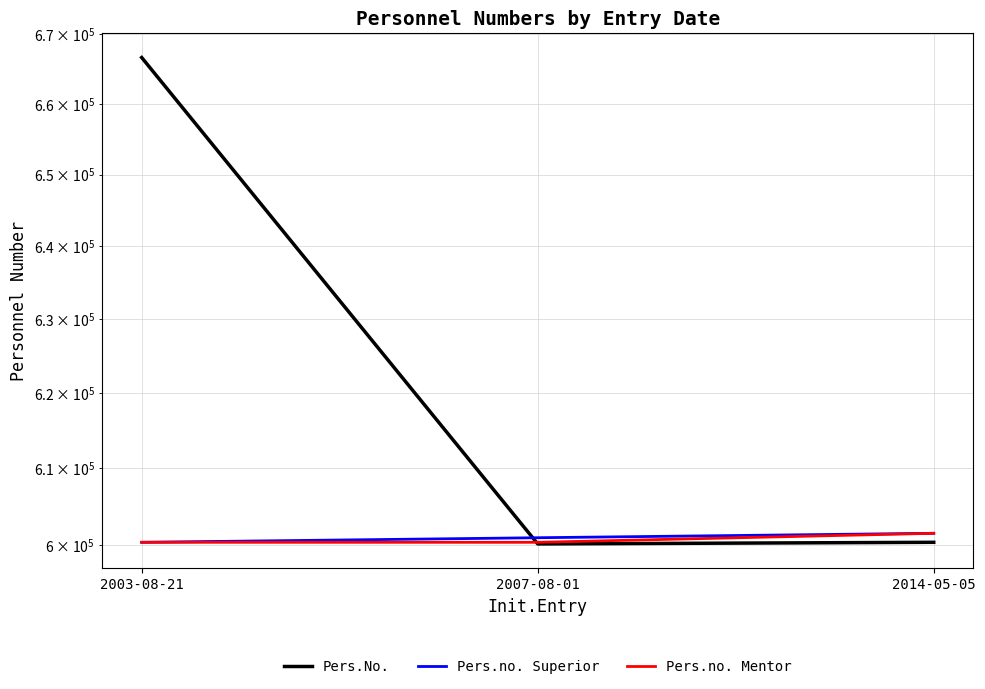

The value of Pers.no. Superior at 2007-08-01 is 365021. True or false?

False